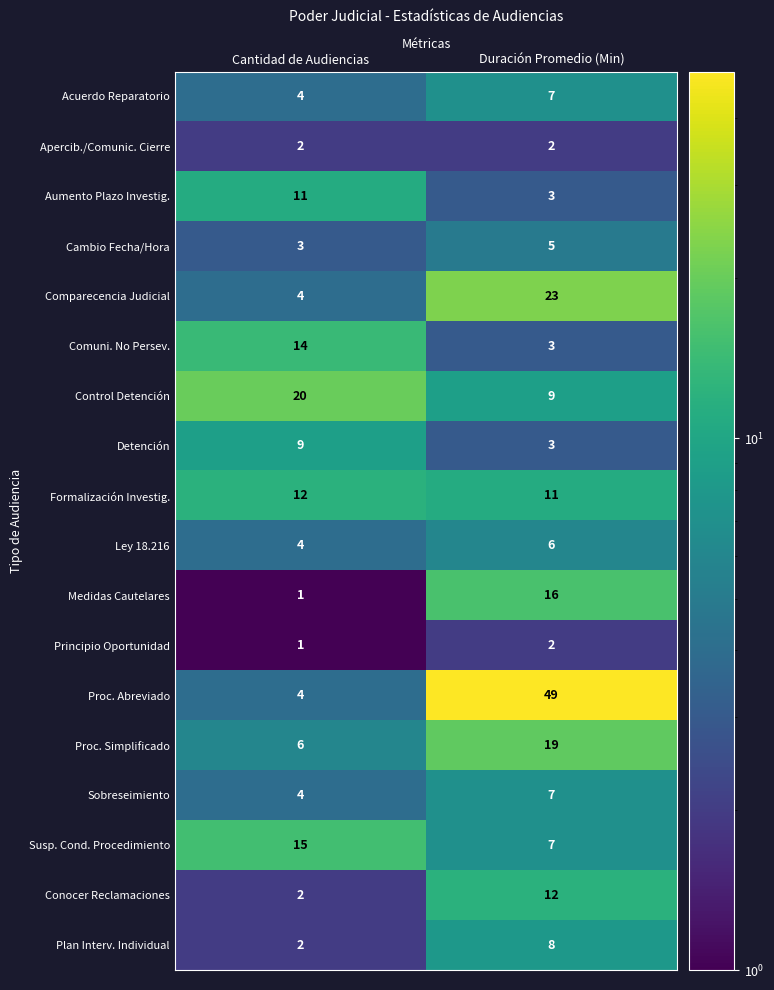

What is the difference between the maximum and minimum values in the Acuerdo Reparatorio series?

3